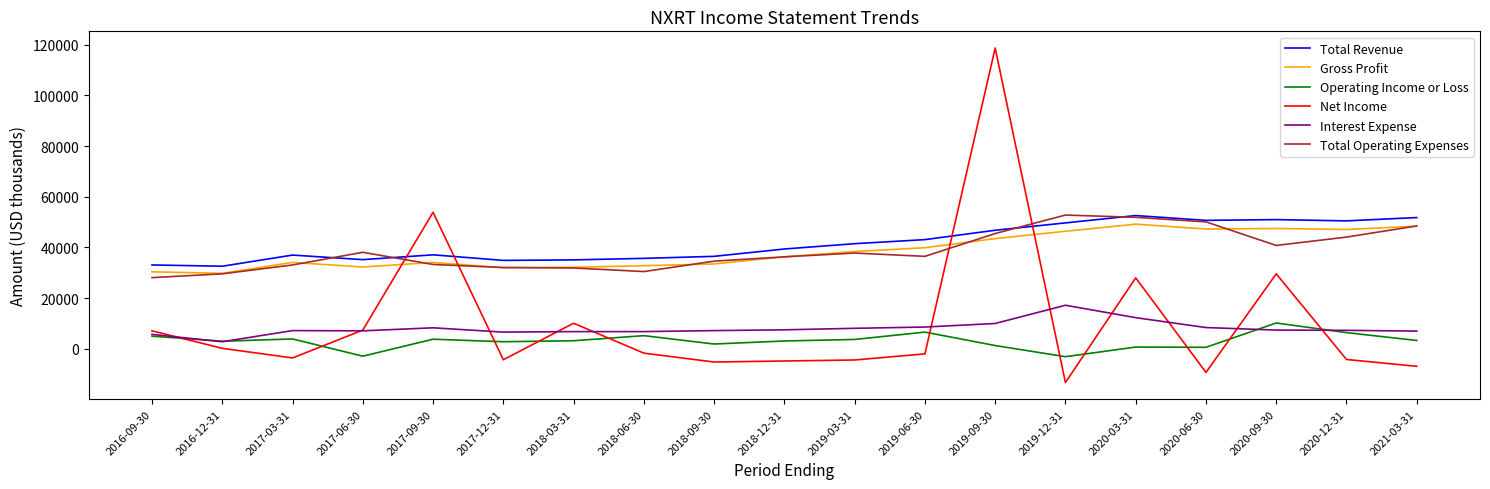

The Net Income series shows -13300 at 2019-12-31. True or false?

True